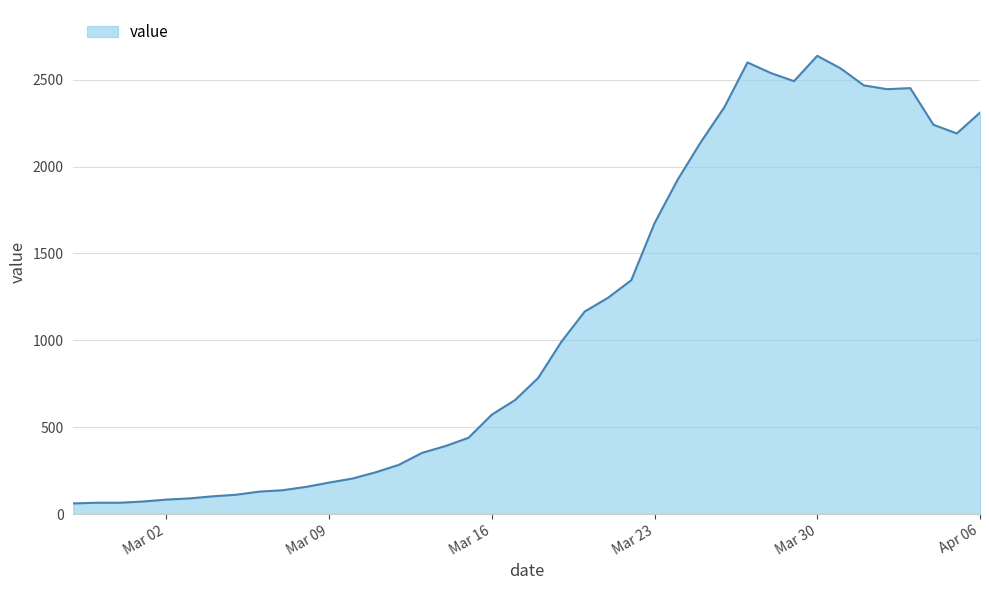

What is the difference between the maximum and minimum values?

2577